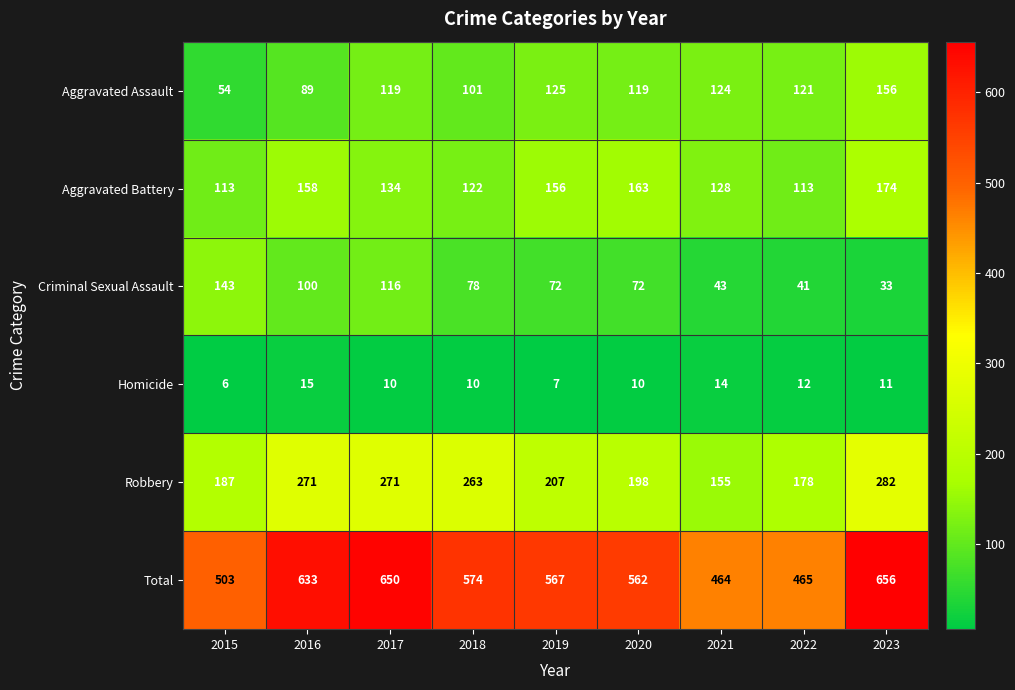

Which series has the largest total across all categories?

Total